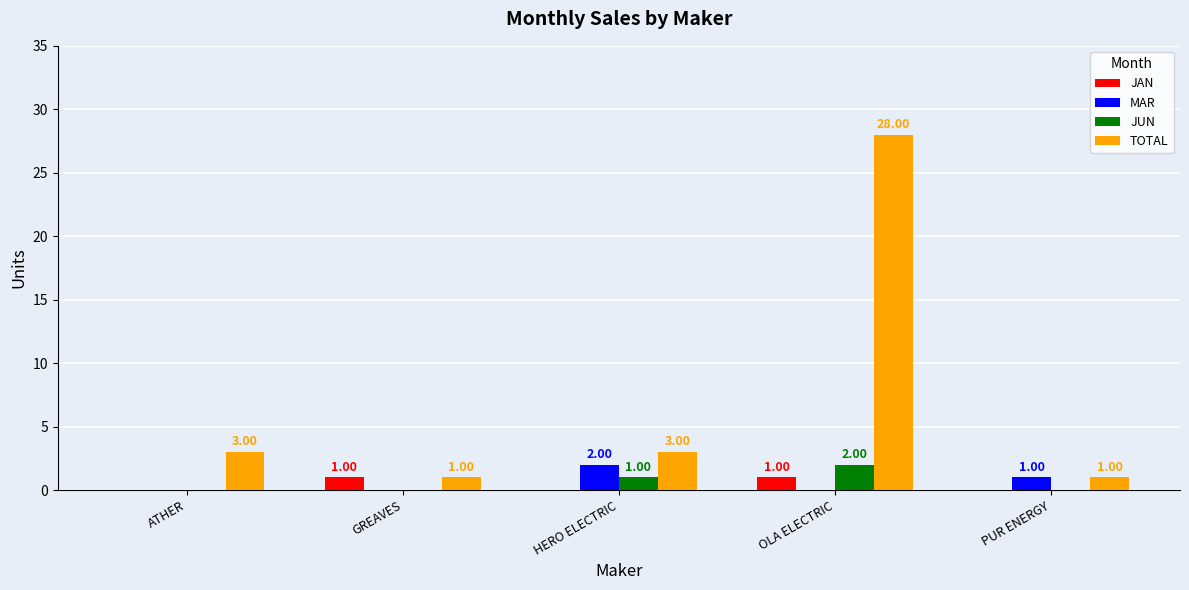

At which label is JUN closest to 1?

HERO ELECTRIC